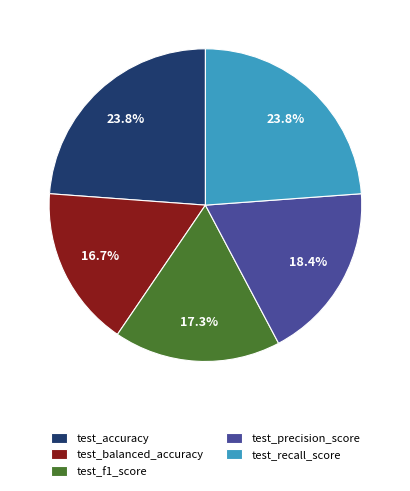

Does test_precision_score account for over 50% of the chart?

No